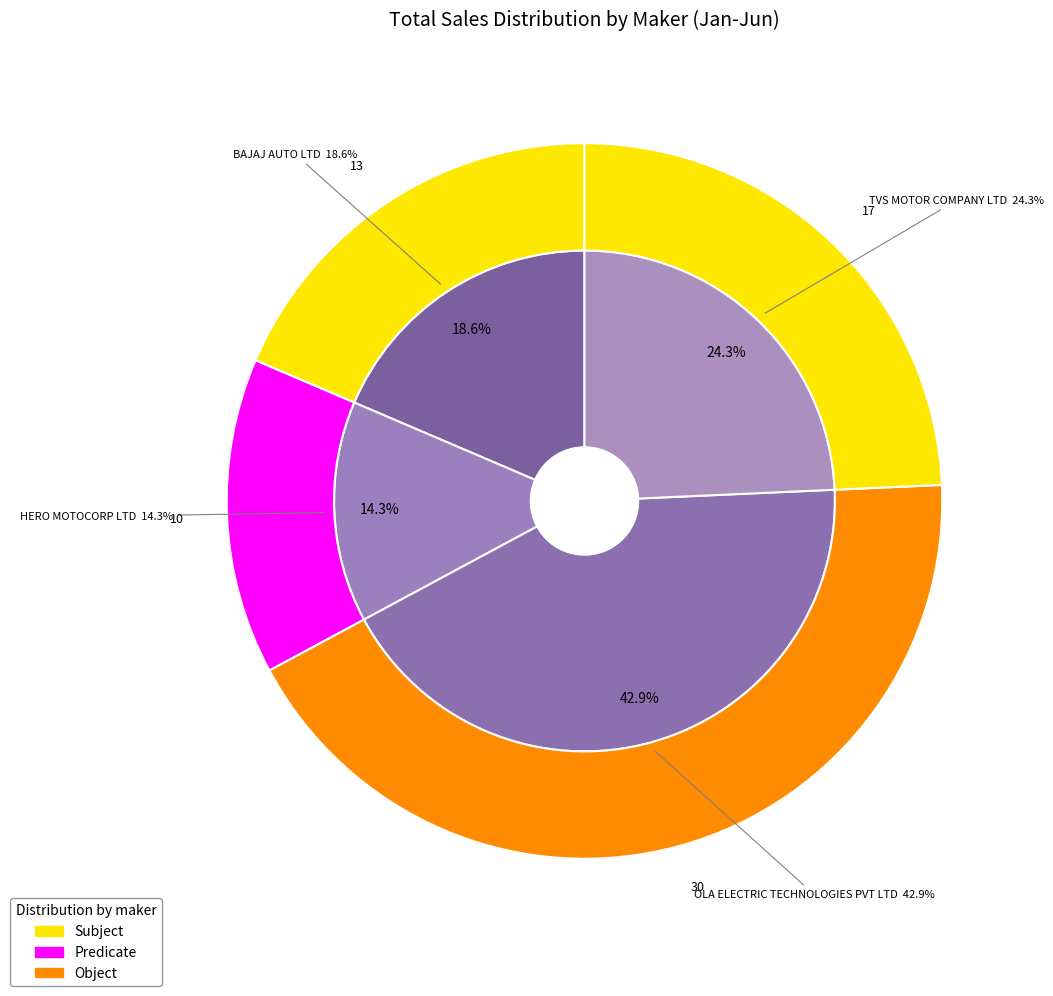

Approximately how many times larger is the value at BAJAJ AUTO LTD compared to TVS MOTOR COMPANY LTD?

0.8